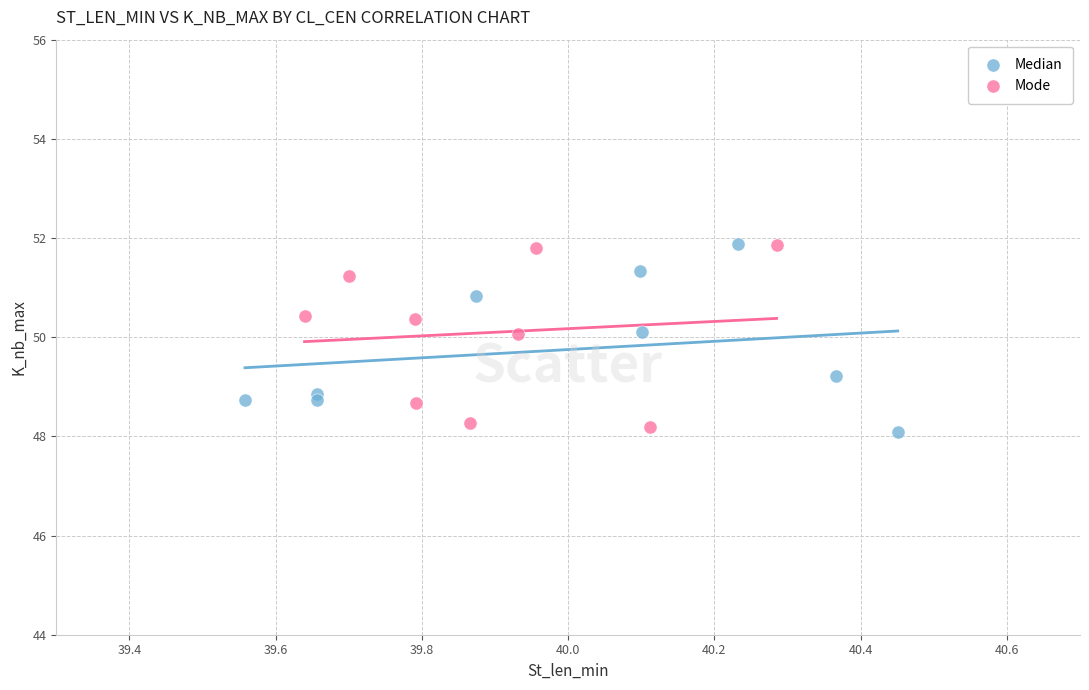

What are all the series names shown in the legend?

Median, Mode